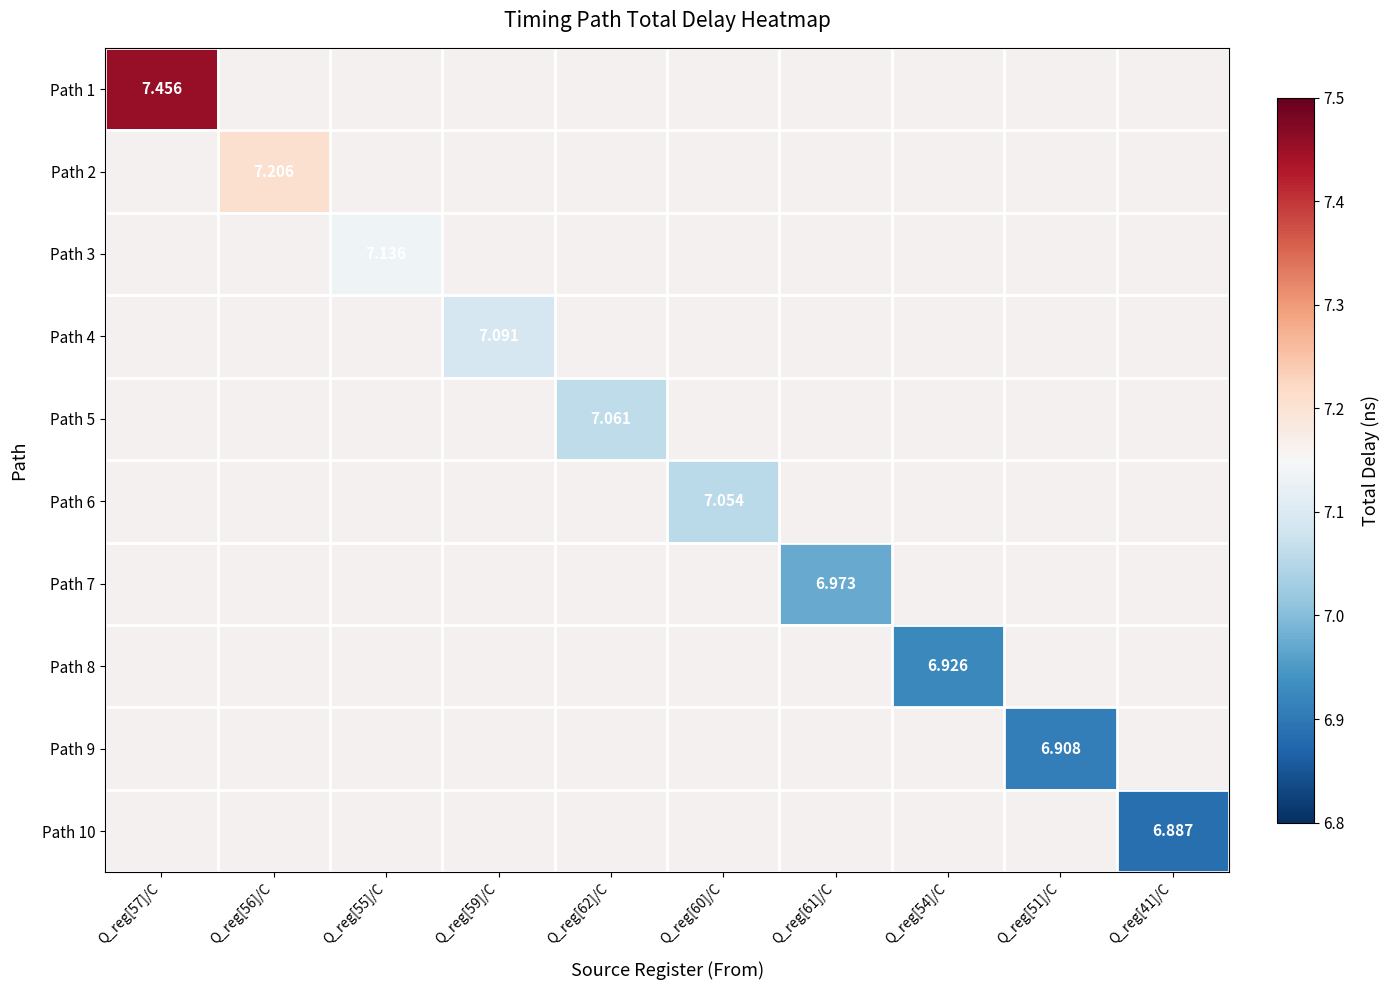

What is the maximum value shown in the chart?

7.5